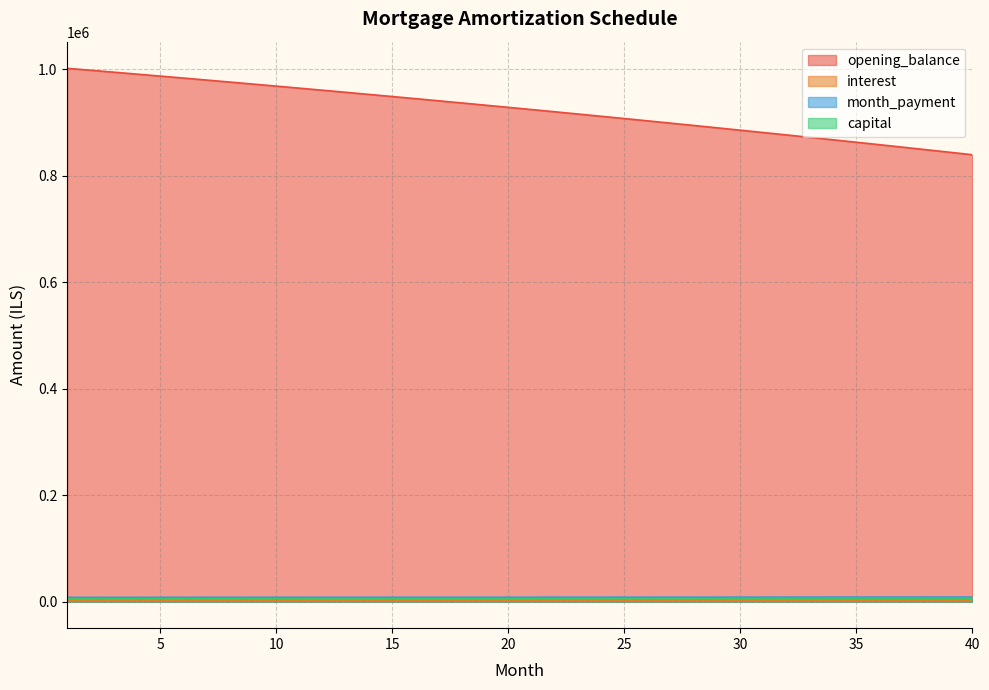

True or false: interest and capital cross at least once.

False